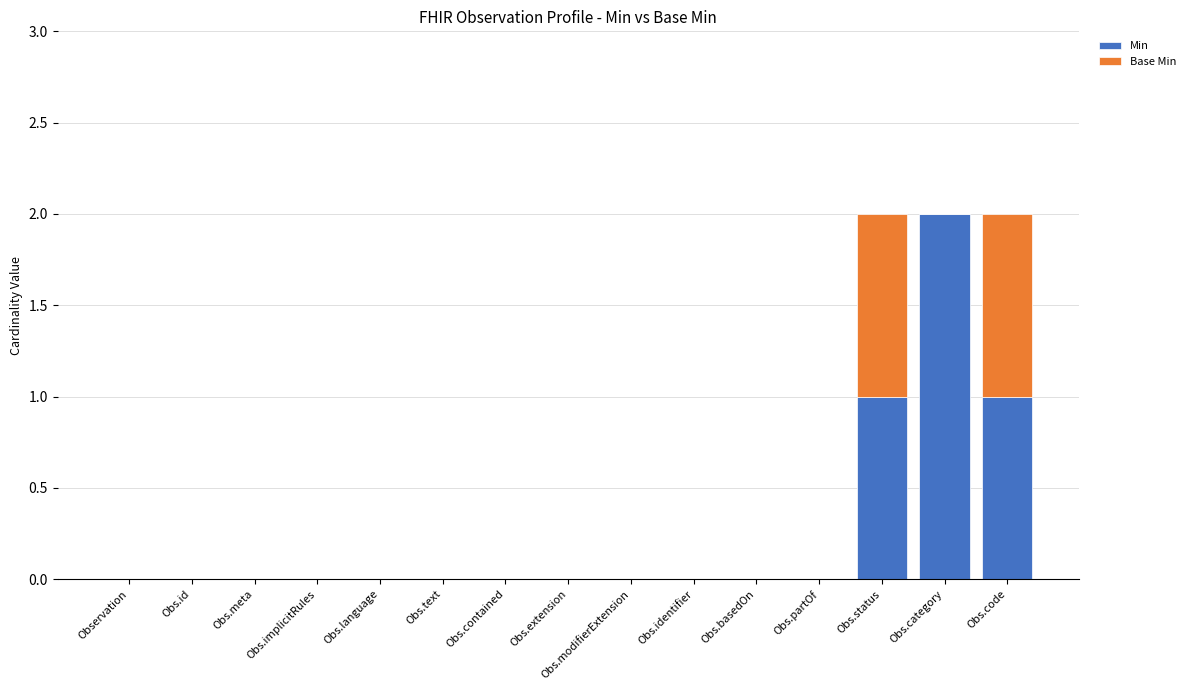

At which label does Min reach its peak?

Obs.category